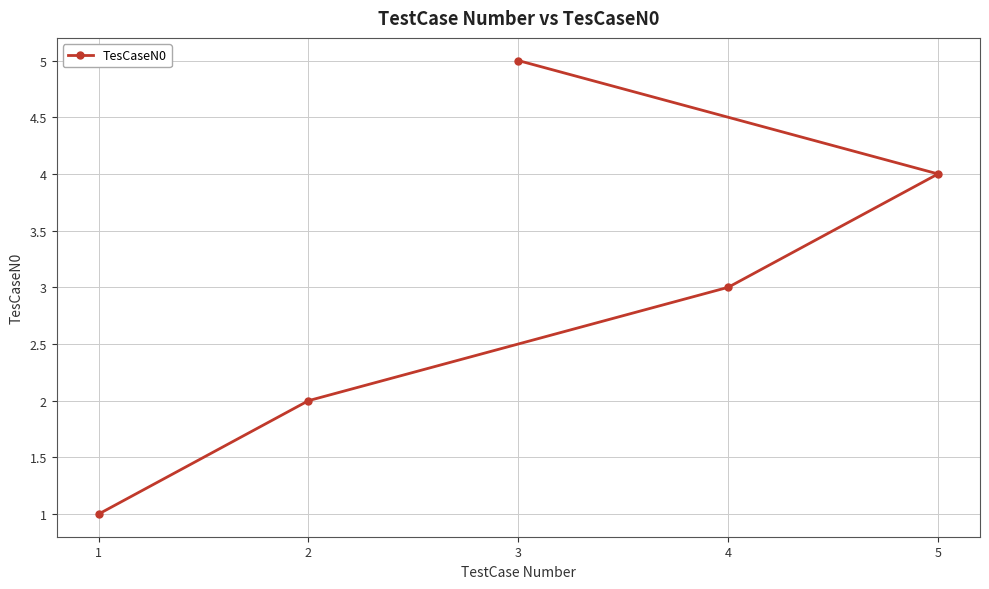

Count the number of data series in this chart.

1